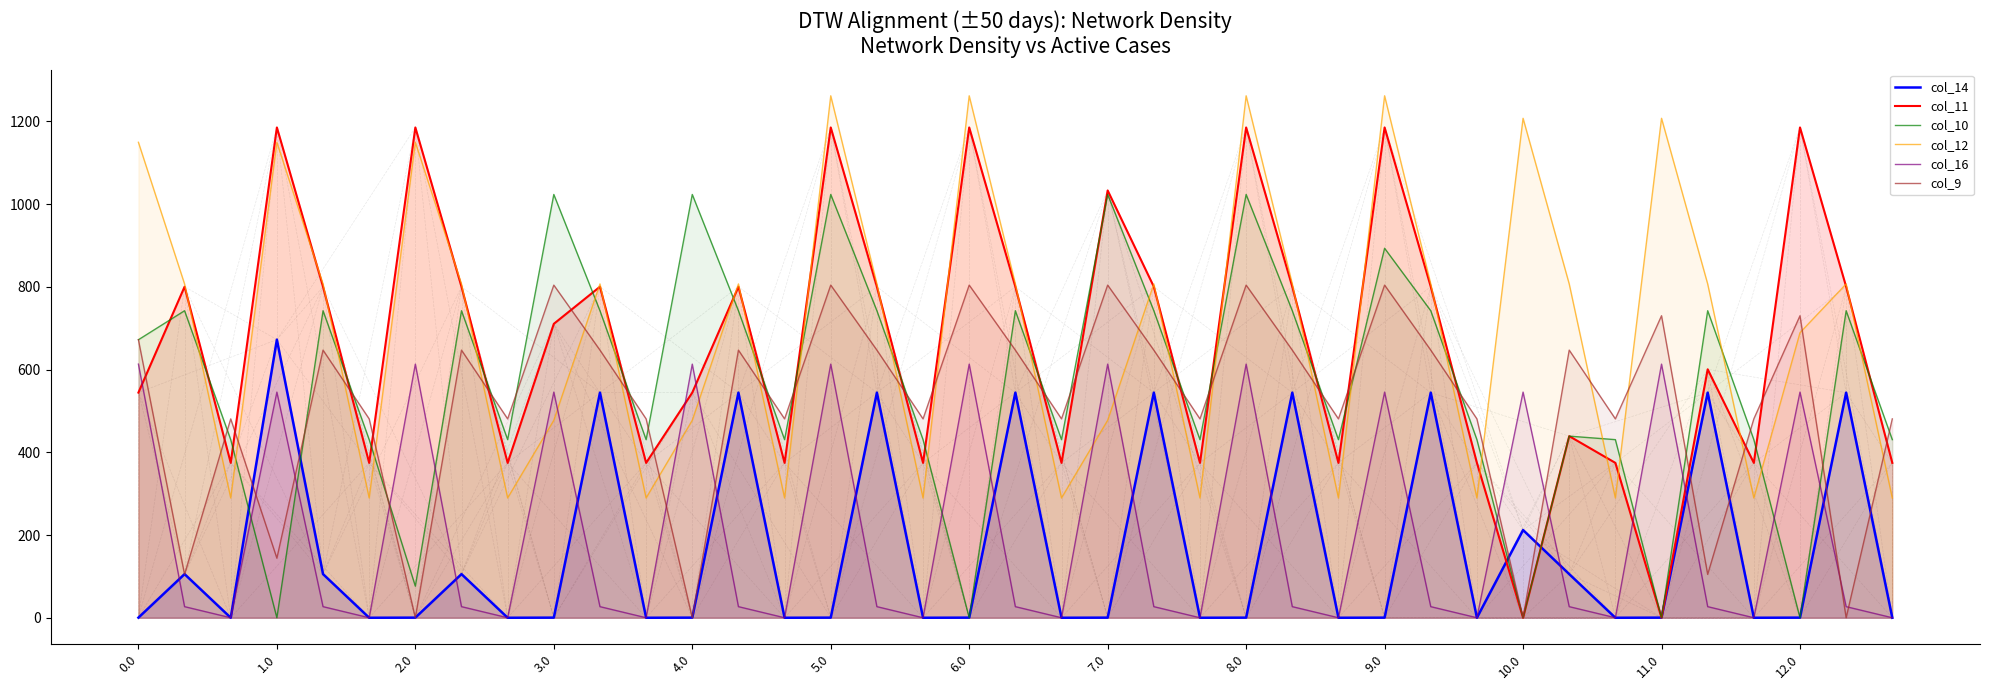

What is the difference between the maximum and minimum values in the col_14 series?

672.3